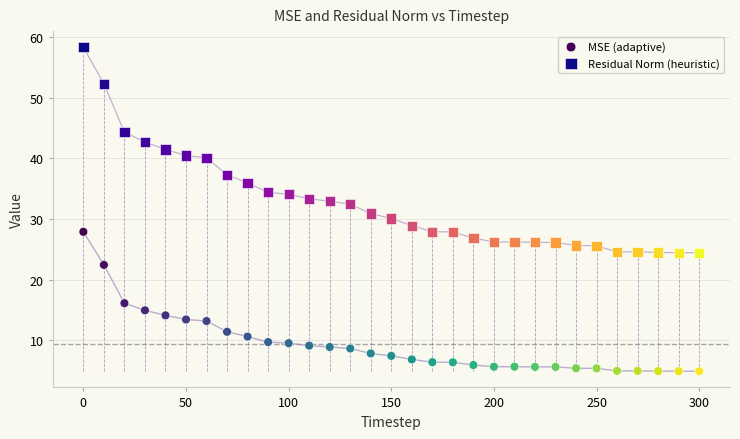

Which series has the largest Y range (max minus min)?

Residual Norm (heuristic)